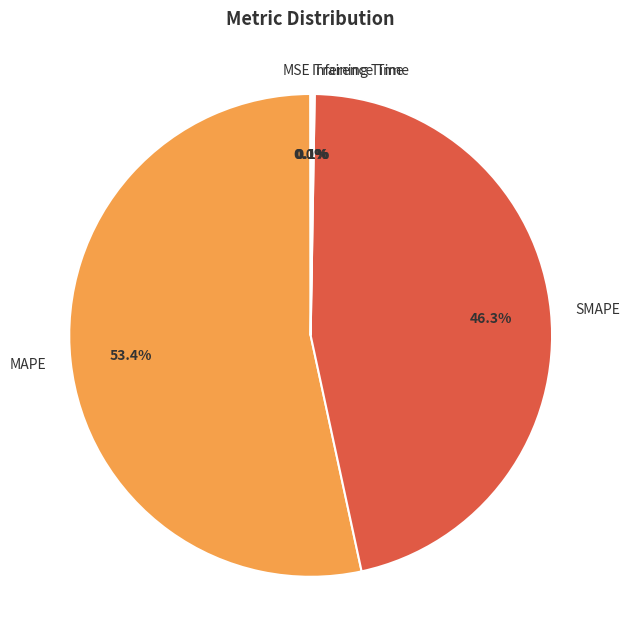

What is the largest slice in the pie chart?

MAPE